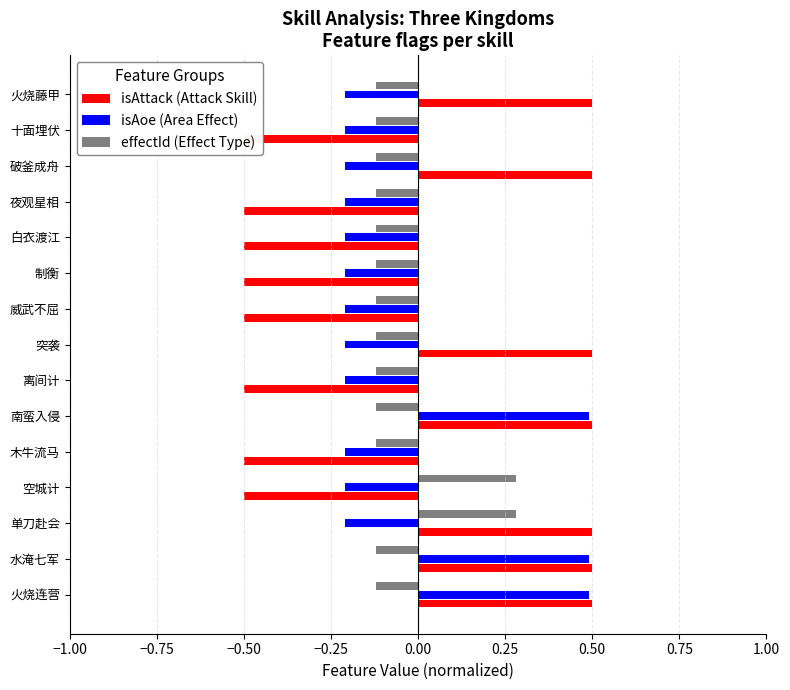

How many series are shown in this chart?

3